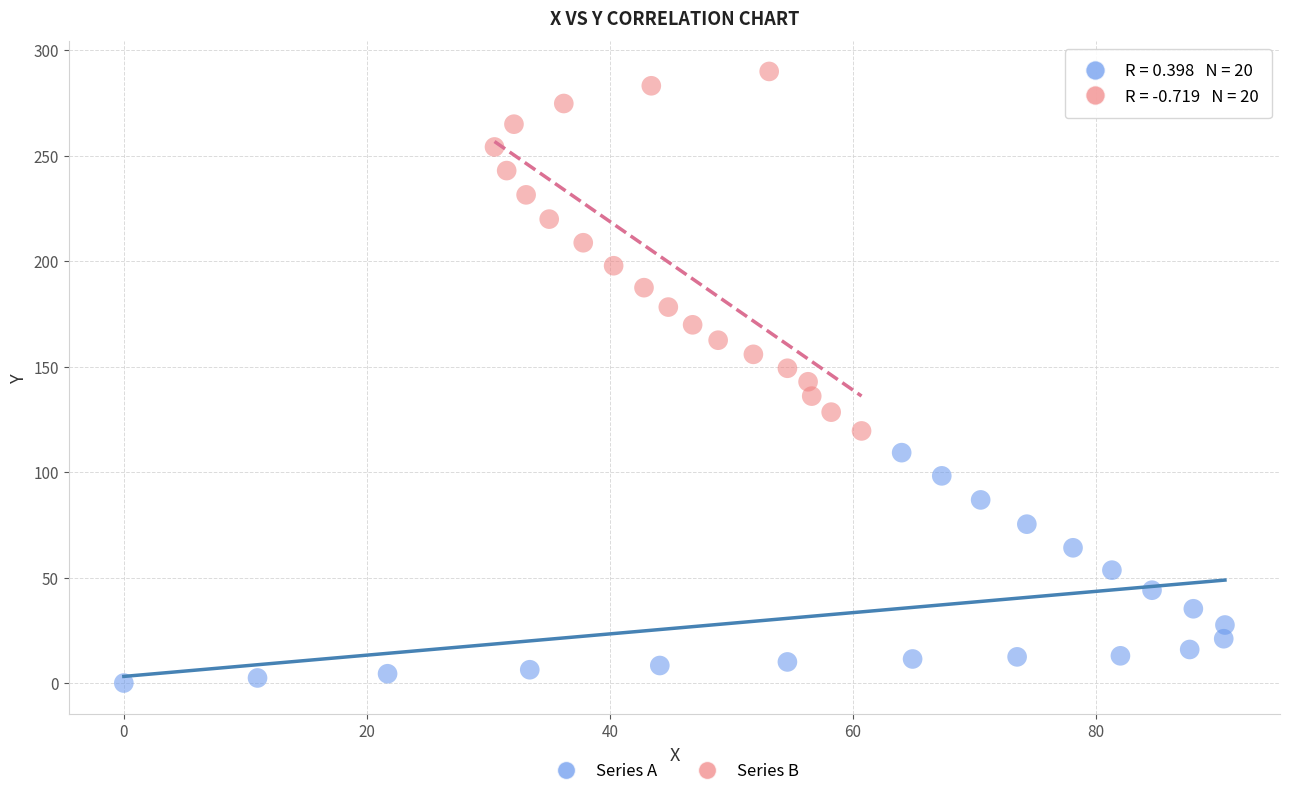

Which series has the largest Y range (max minus min)?

Series B